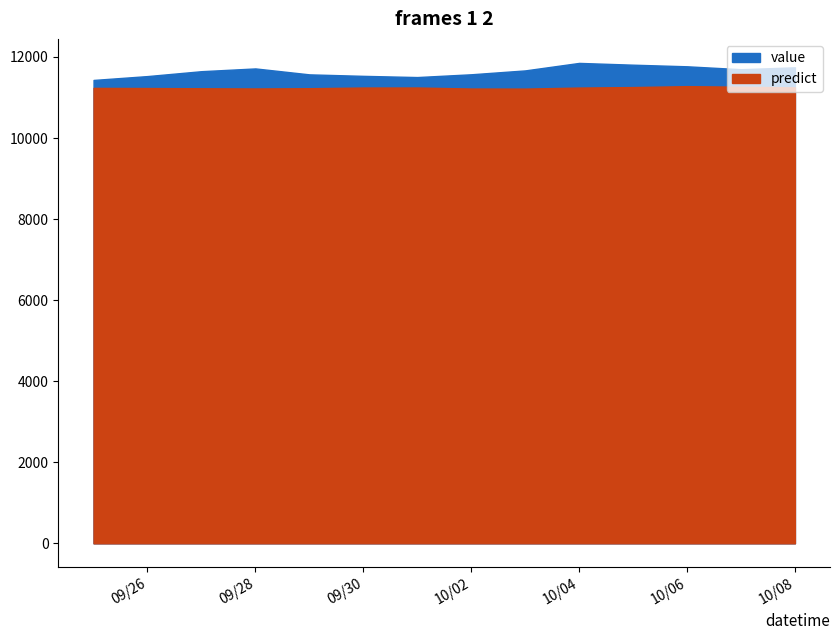

Which series has the largest total across all categories?

value